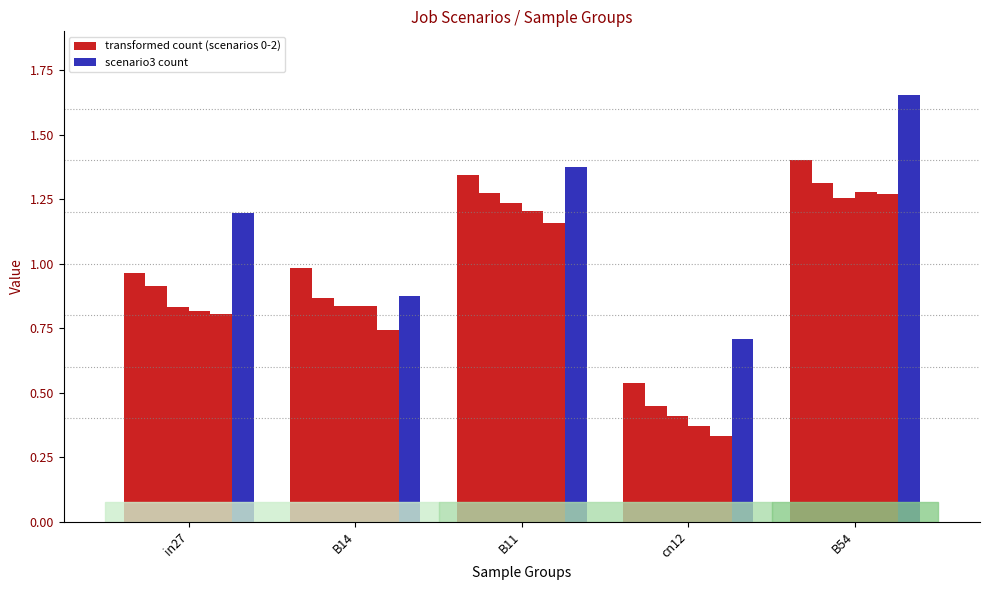

What is the difference between the highest and lowest values at B14?

0.1